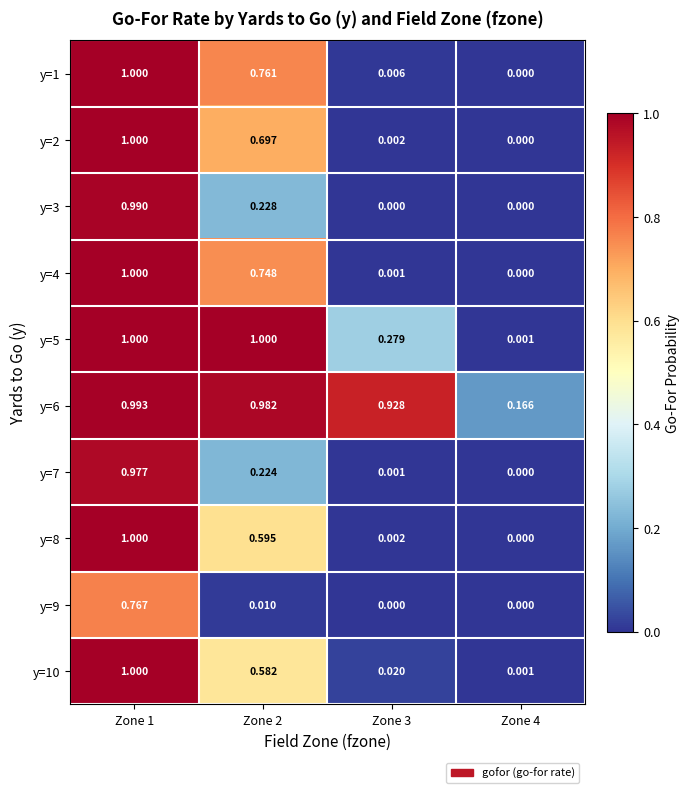

Is the value of y=8 at Zone 3 greater than the value of y=5 at Zone 4?

Yes